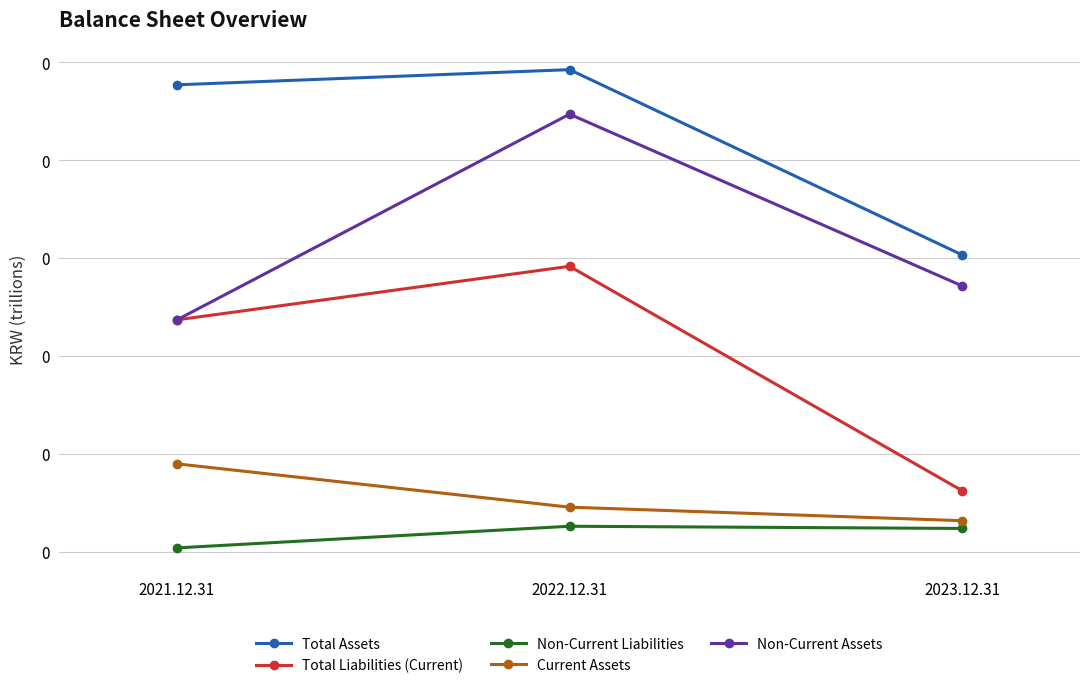

Does the chart display data point markers on the line(s)?

Yes